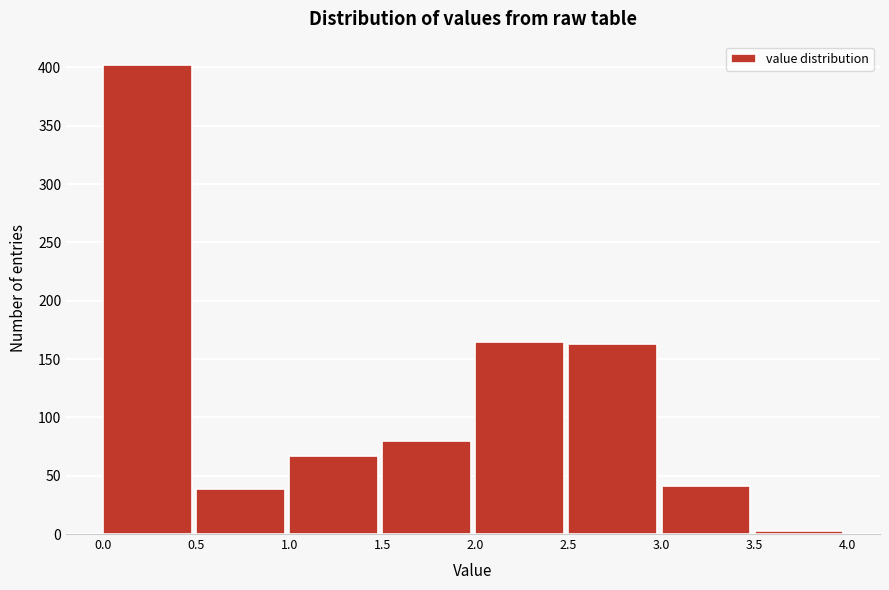

Reading left to right, transcribe this chart: for each bar, give the range it covers on the x-axis and its height. The values are not printed on the chart, so give them approximately, as read against the axis.

0.0 to 0.5: 400
0.5 to 1.0: 40
1.0 to 1.5: 65
1.5 to 2.0: 80
2.0 to 2.5: 165
2.5 to 3.0: 165
3.0 to 3.5: 40
3.5 to 4.0: under 5